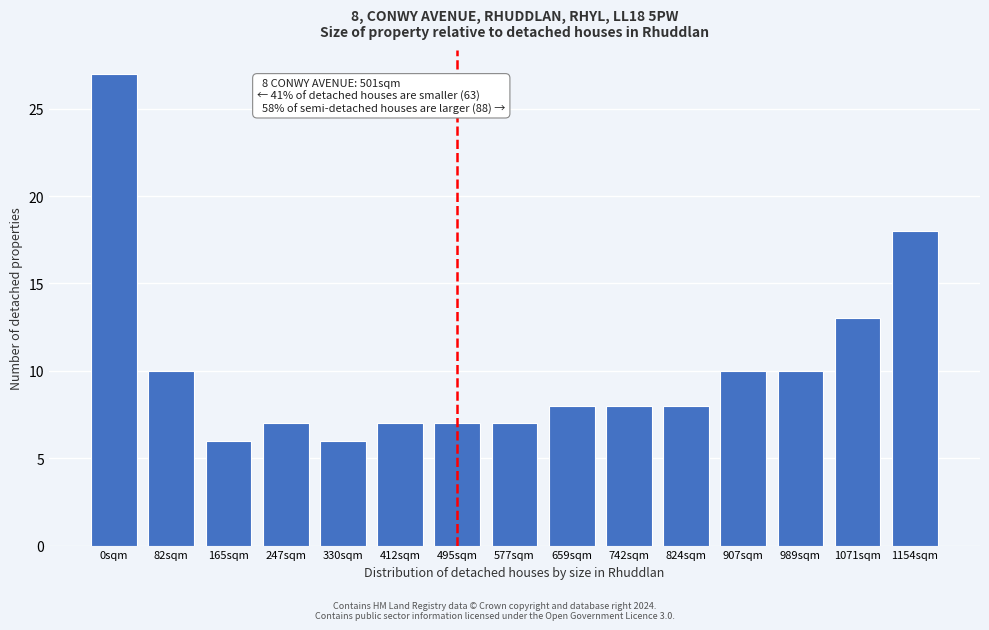

Reading right to left, what are all the values shown in this chart?

18	13	10	10	8	8	8	7	7	7	6	7	6	10	27